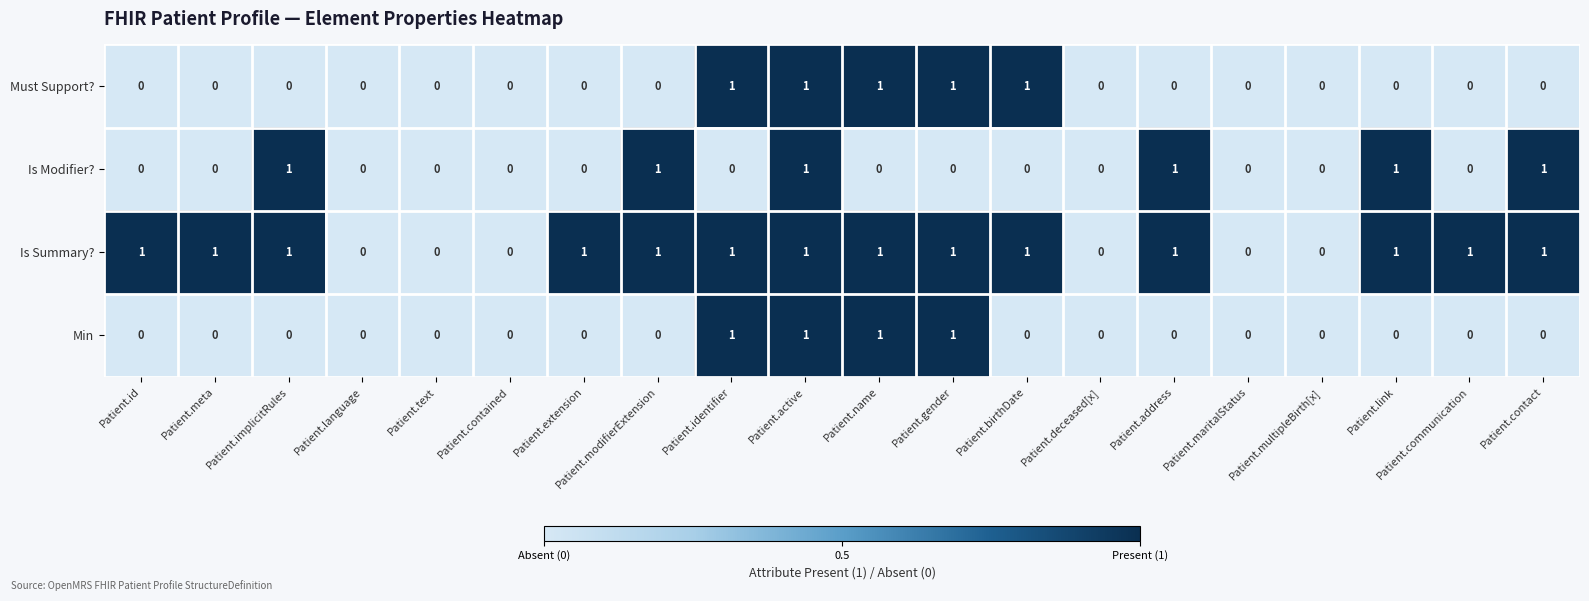

What is the sum of all Min values?

4